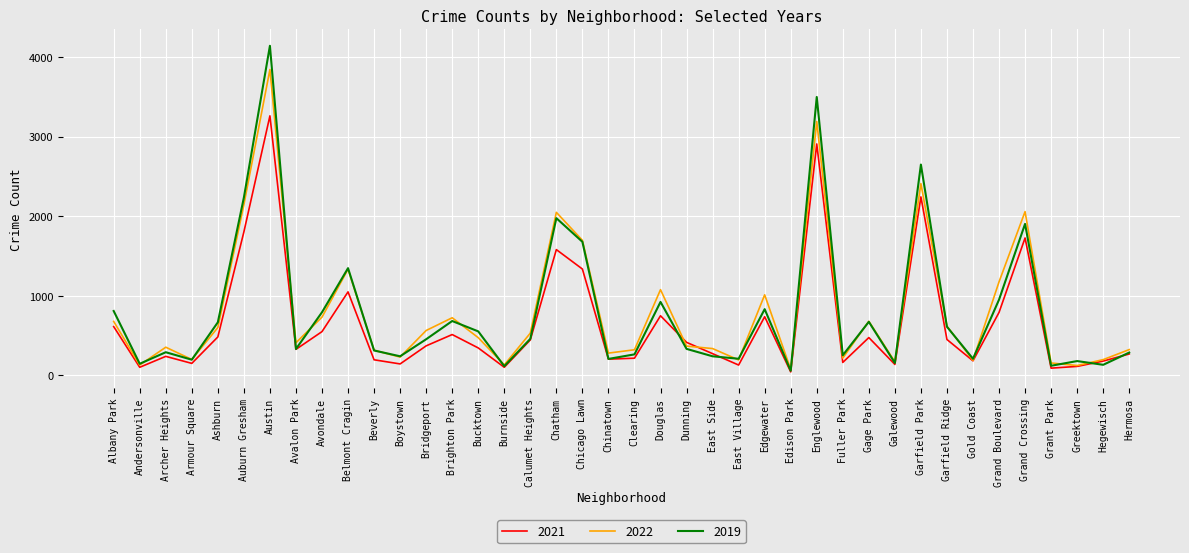

Where is the first local minimum for 2019?

Andersonville